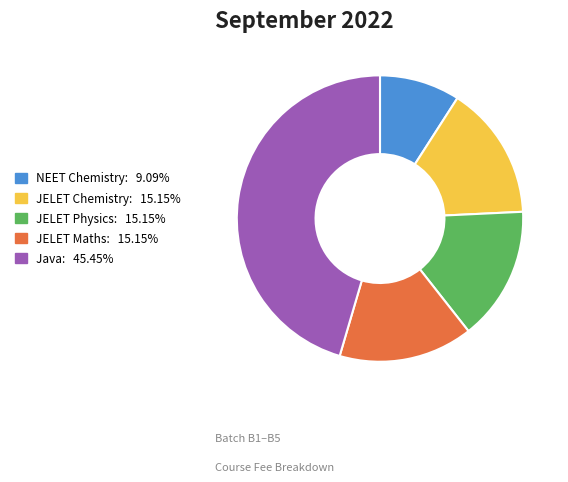

Does any single category account for the majority?

No